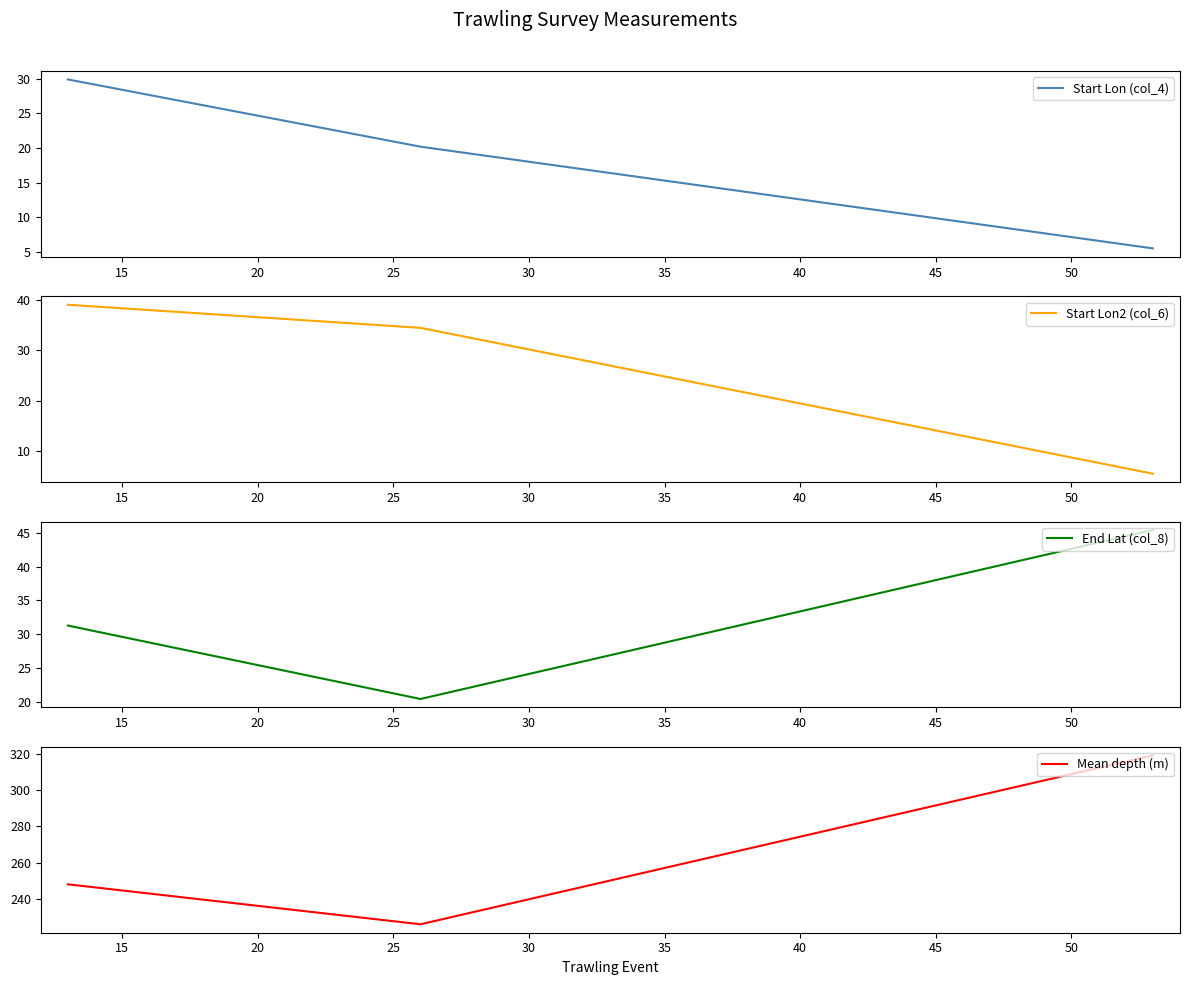

What is the highest value of the Mean depth (m) series?

319